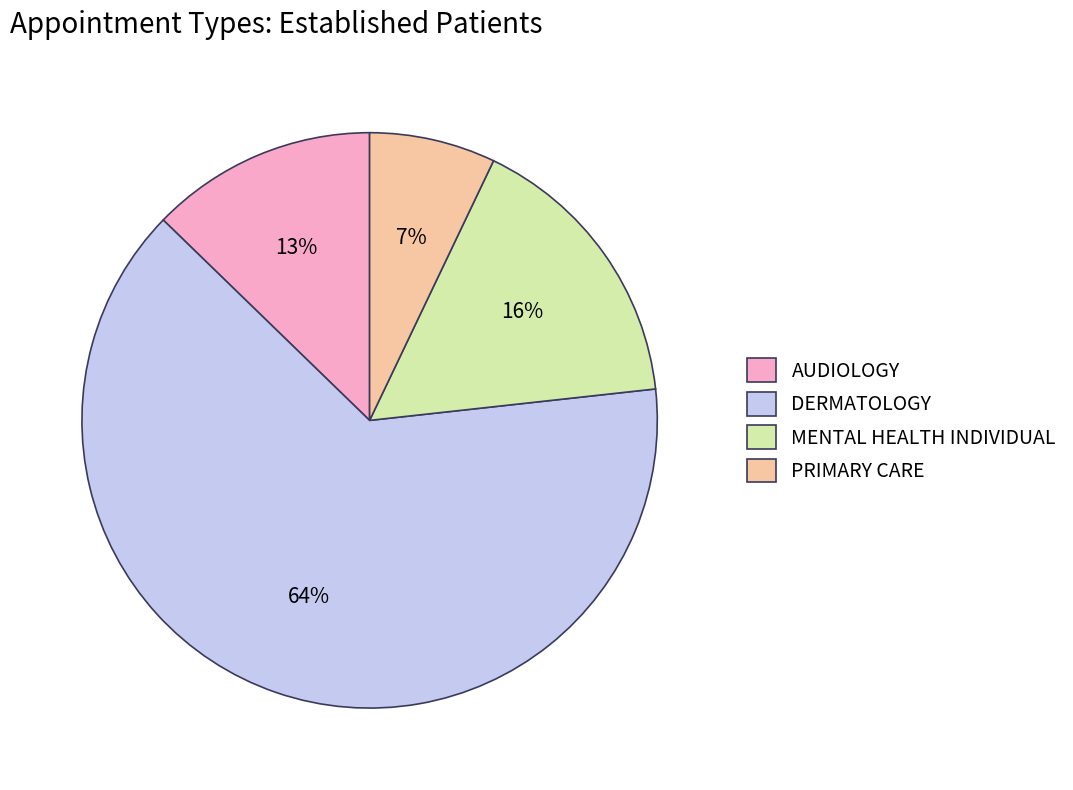

What percentage is the PRIMARY CARE slice, to the nearest percent?

7%